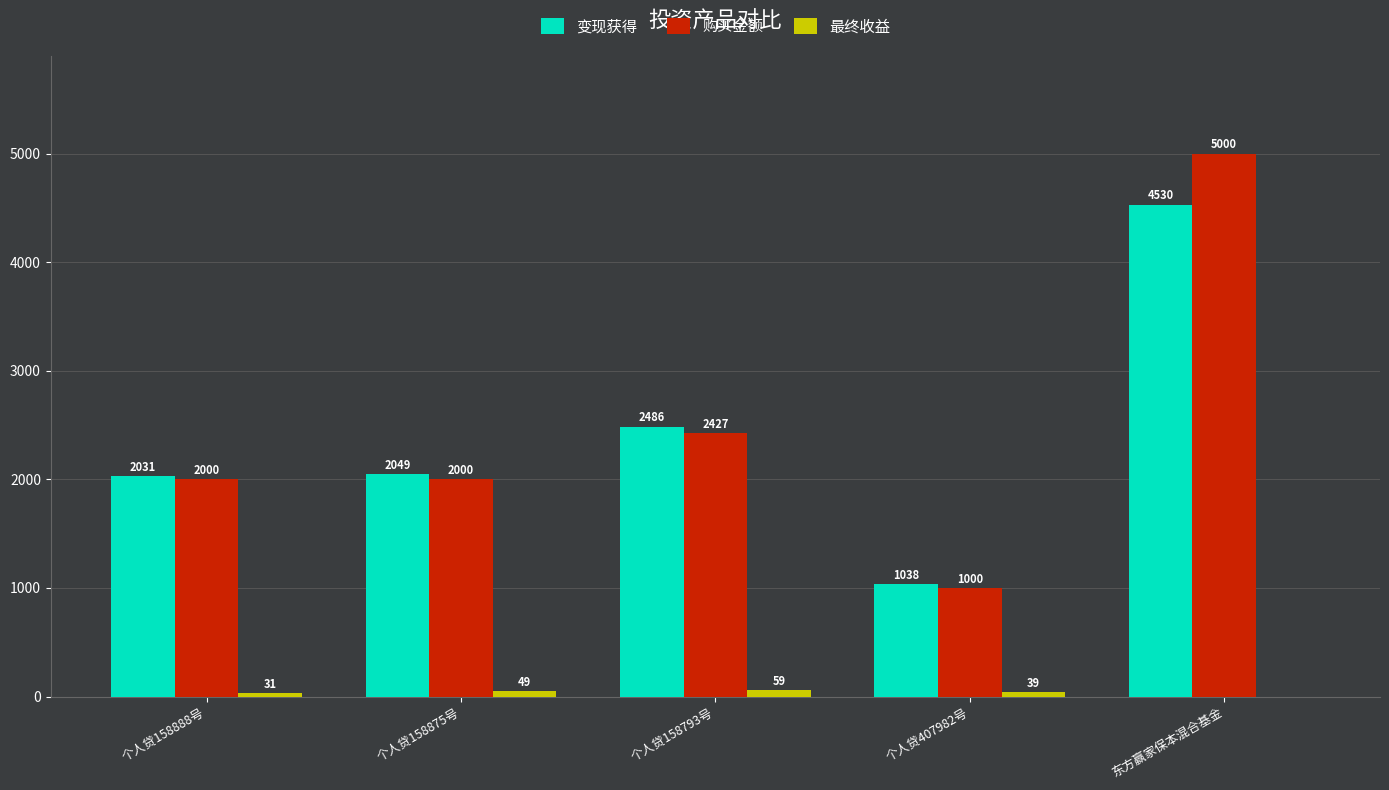

At which category is the sum across all series the highest?

东方赢家保本混合基金